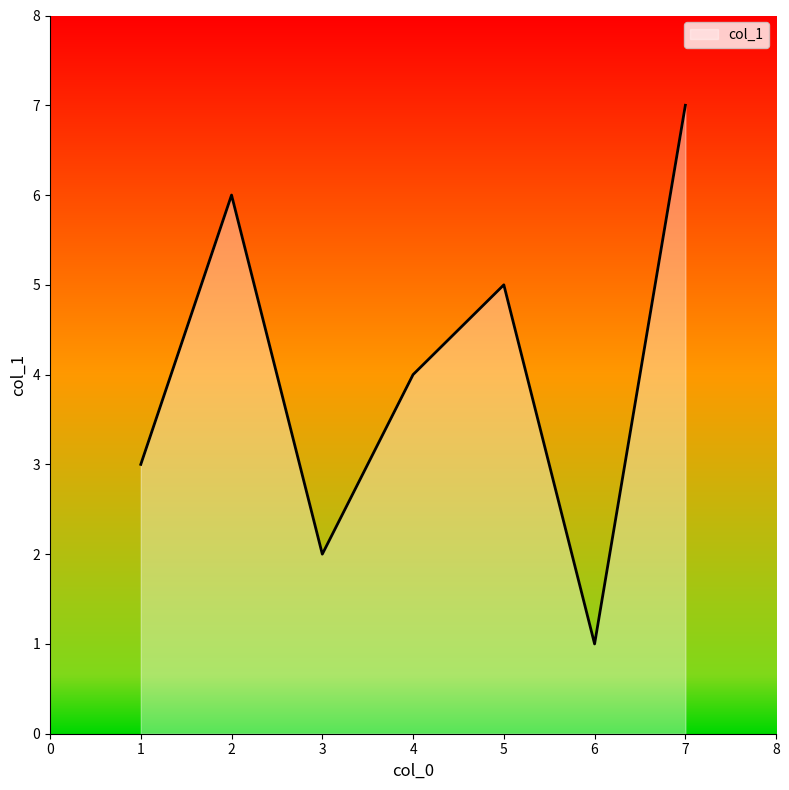

At which category does the chart reach its peak across all series?

7